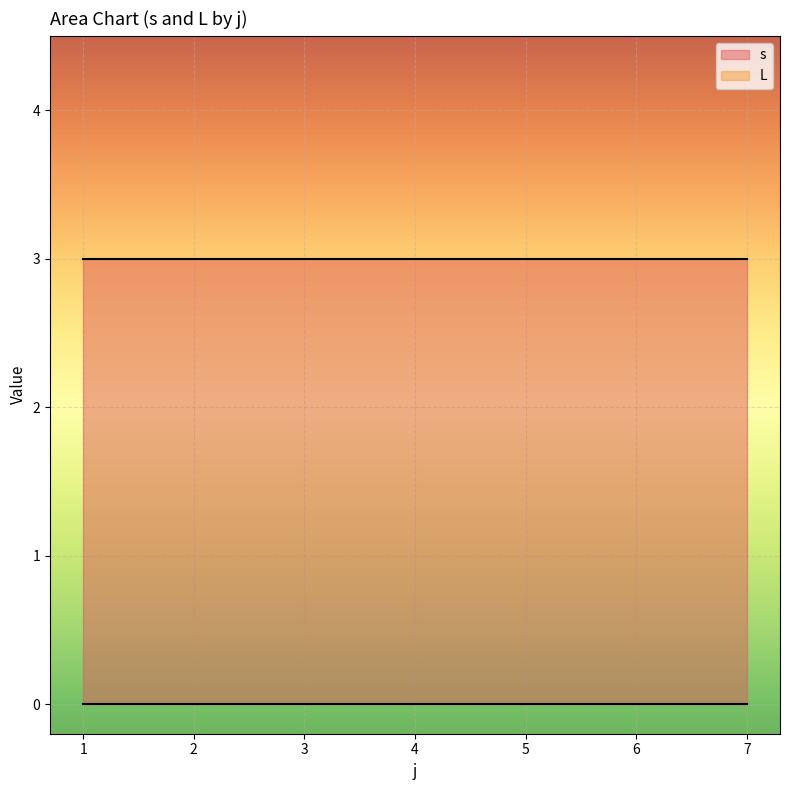

What is the greatest value displayed?

3